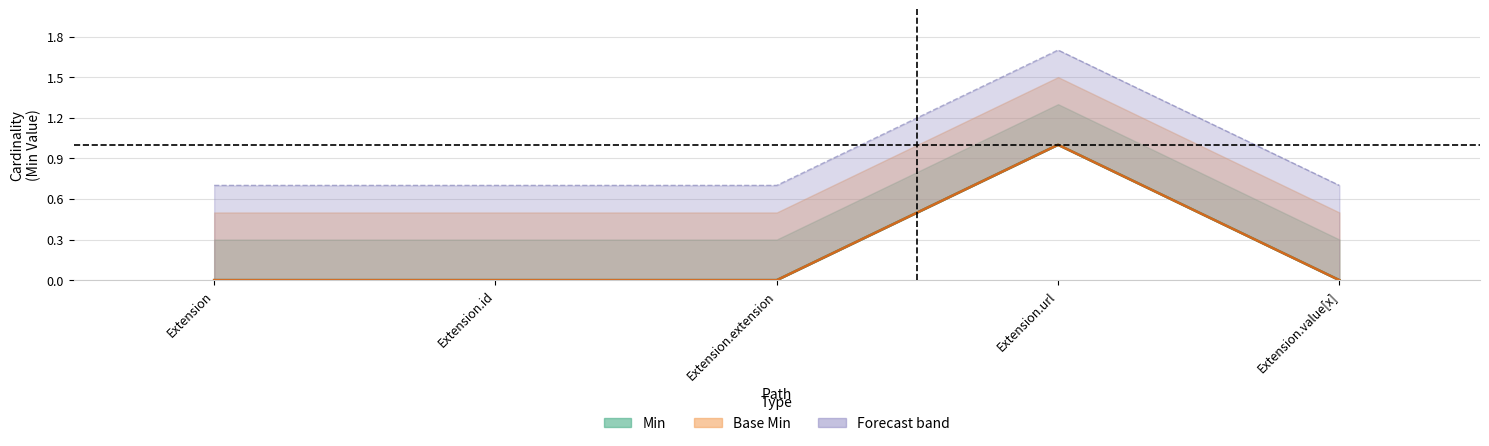

Does the chart display data point markers on the line(s)?

No